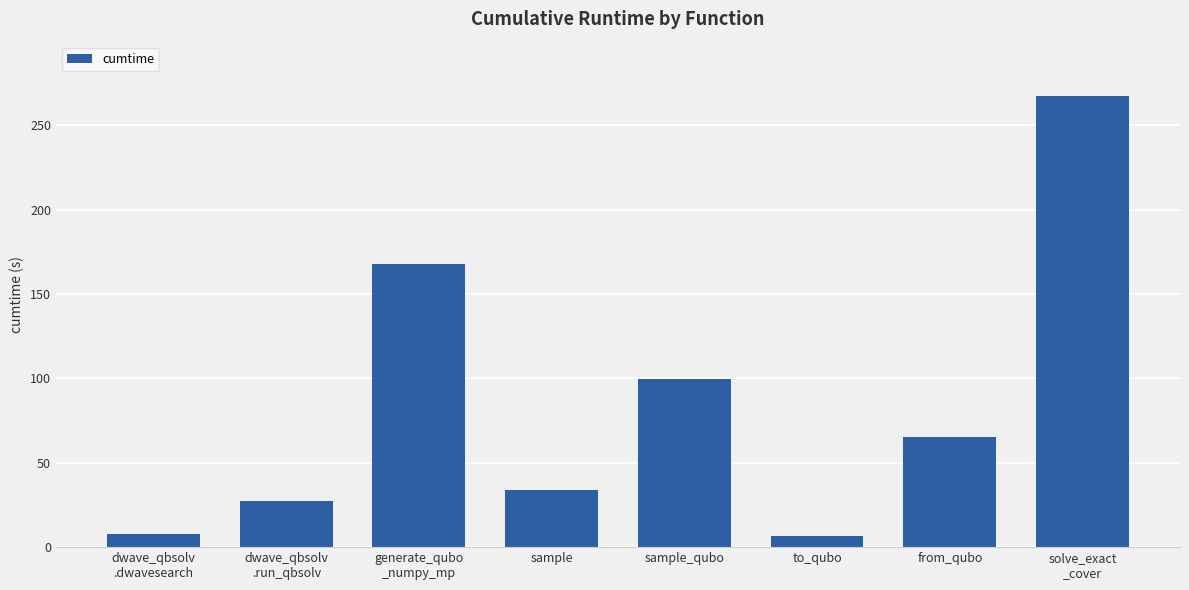

What is the value of the 5th bar from the left?

99.7